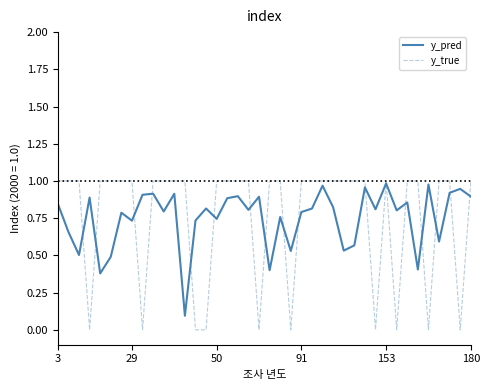

What is the sum of all y_pred values?

30.0